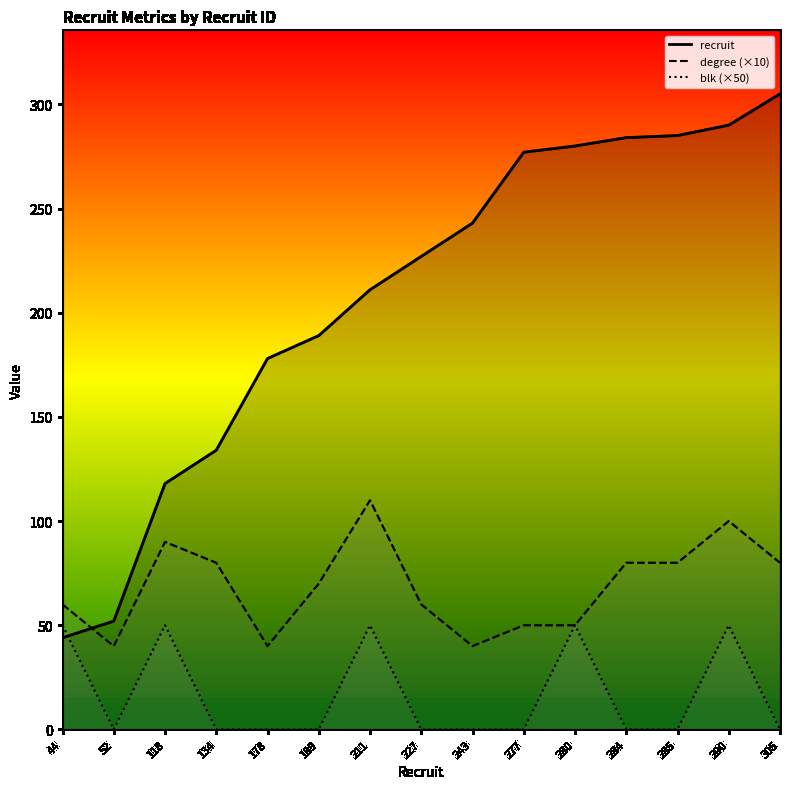

At which label does recruit first exceed 227?

243